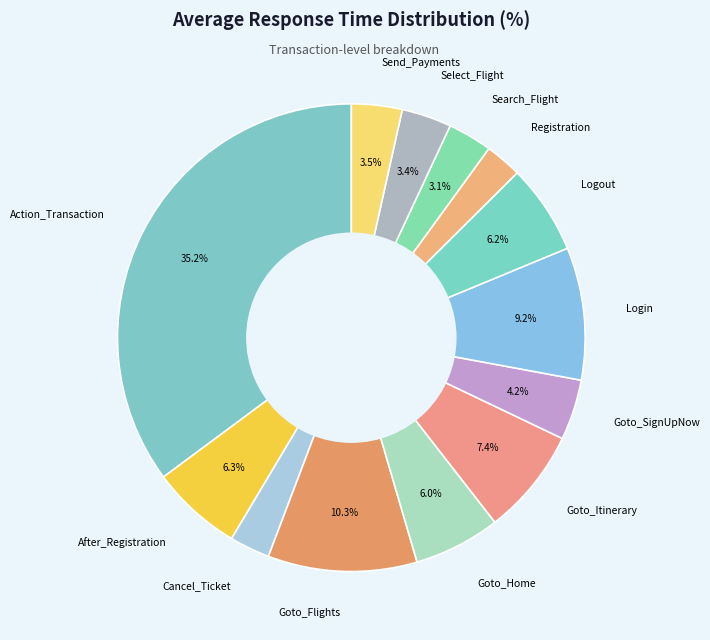

Combined, do Action_Transaction and Goto_Flights account for over 50%?

No